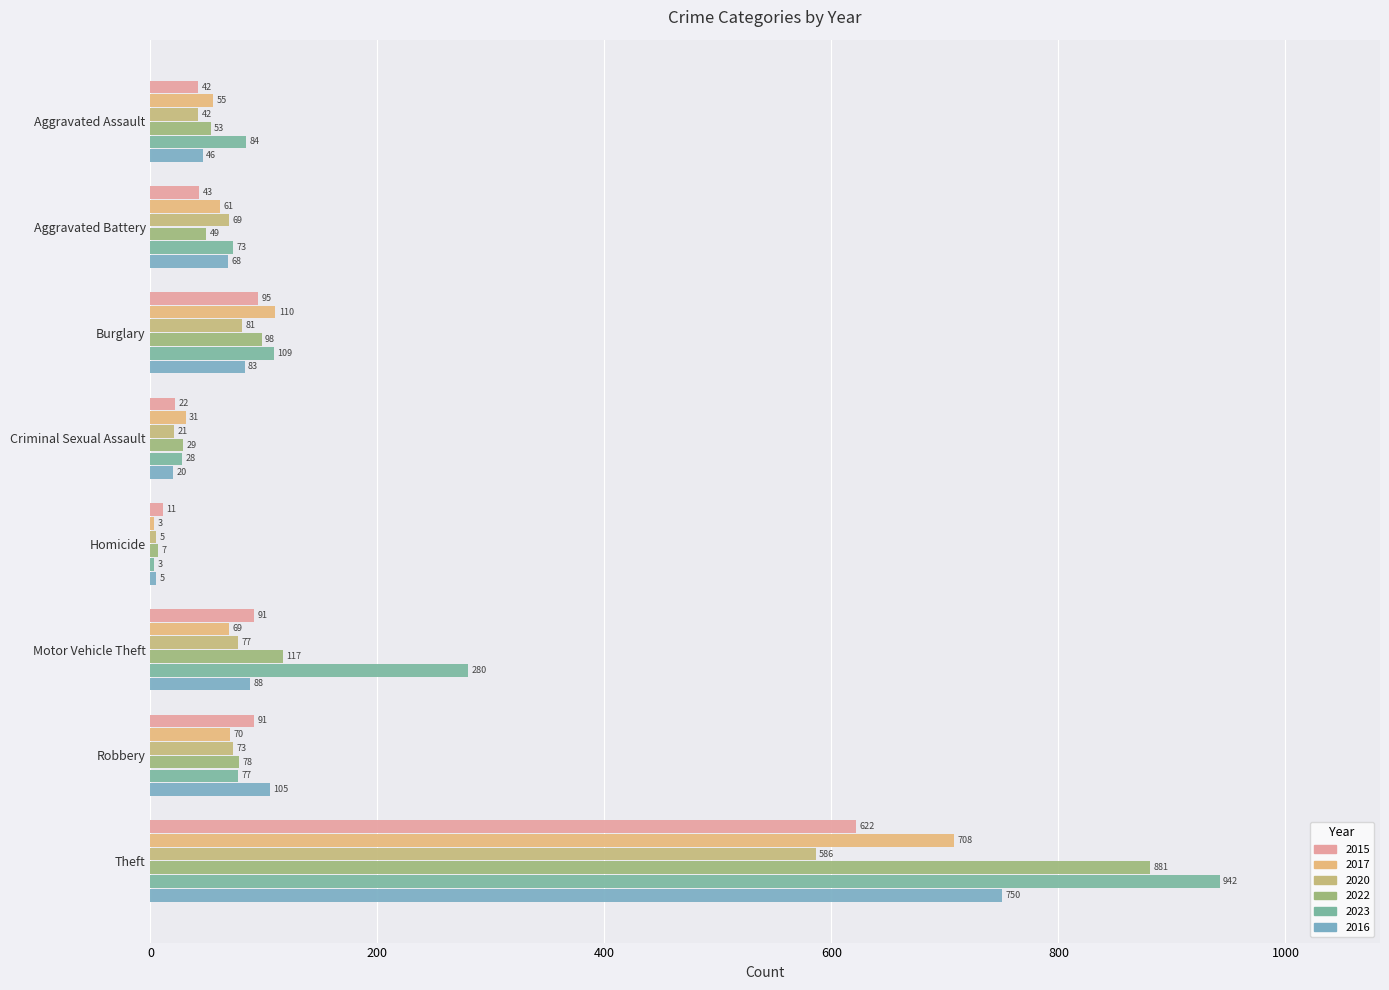

Is it true that 2023 equals 942 at Theft?

True